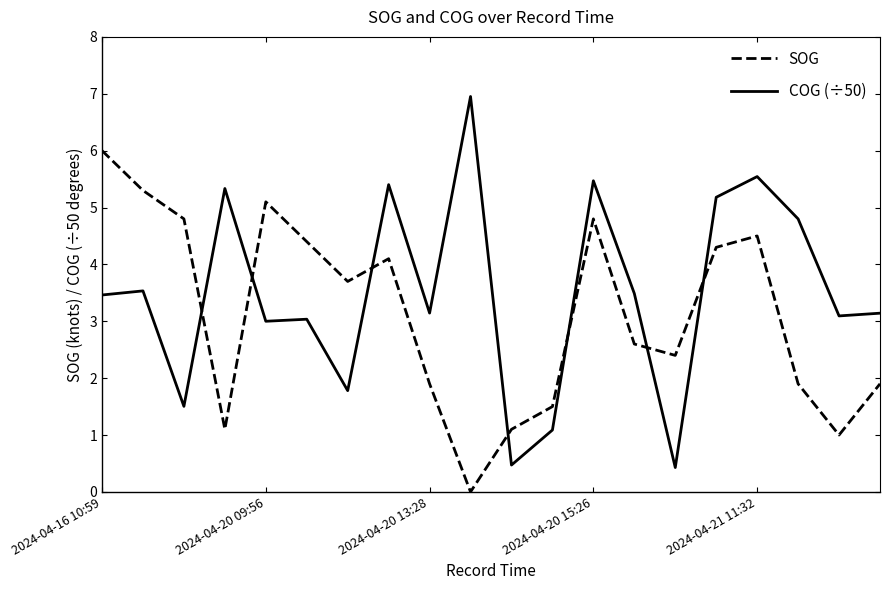

How many times do COG (÷50) and SOG cross each other?

7